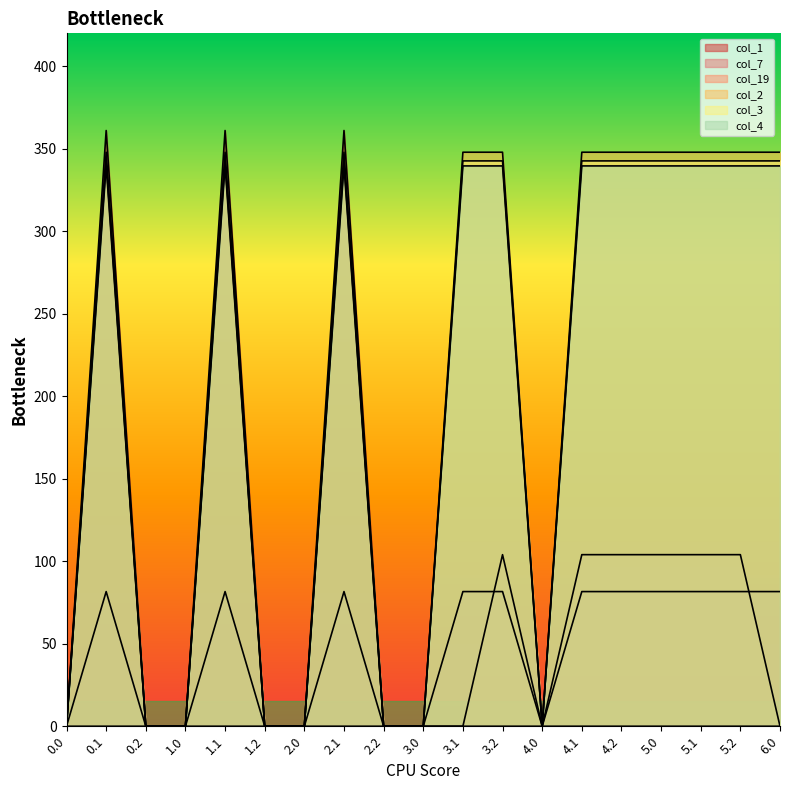

List the labels in order of col_7 value, smallest first.

0.0, 0.2, 1.0, 1.2, 2.0, 2.2, 3.0, 4.0, 0.1, 1.1, 2.1, 3.1, 3.2, 4.1, 4.2, 5.0, 5.1, 5.2, 6.0